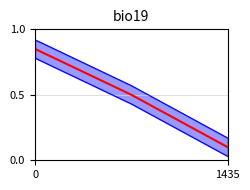

Reading right to left, list all the values displayed in this chart.

1.0	0.5	0.0